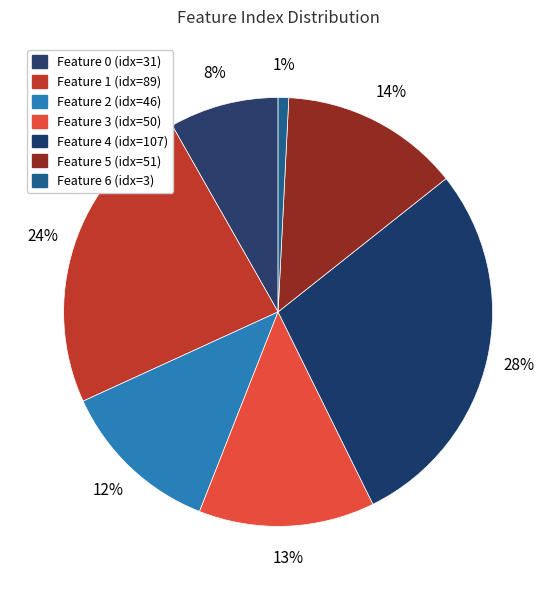

Count the number of slices in the pie.

7